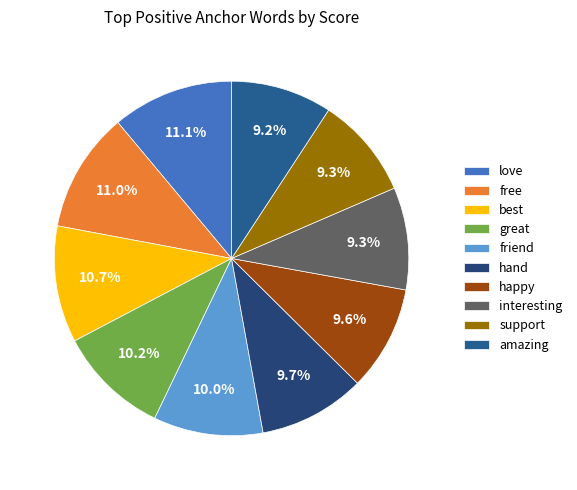

Does any single category account for the majority?

No